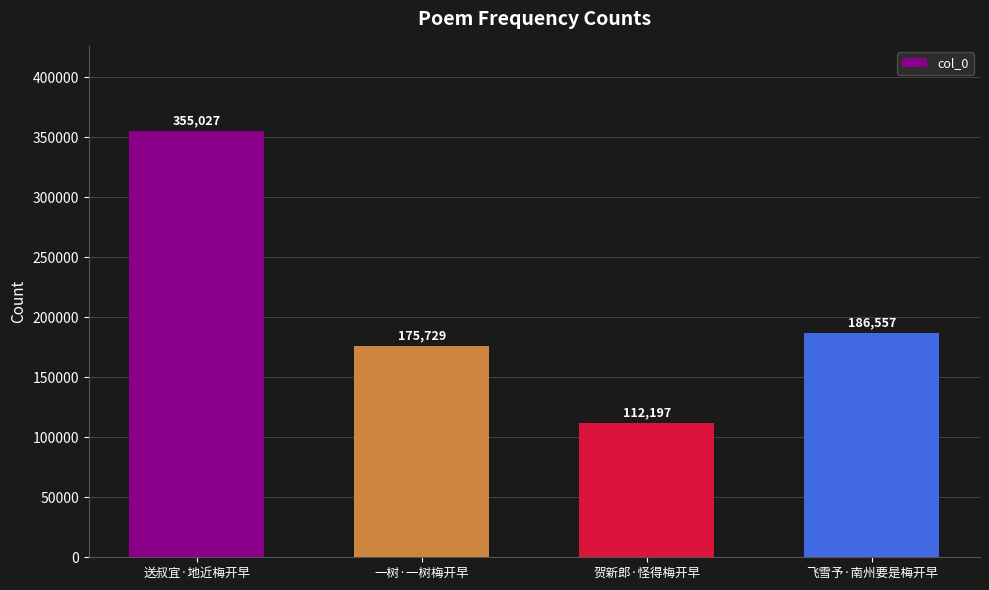

What is the sum of all values?

829510